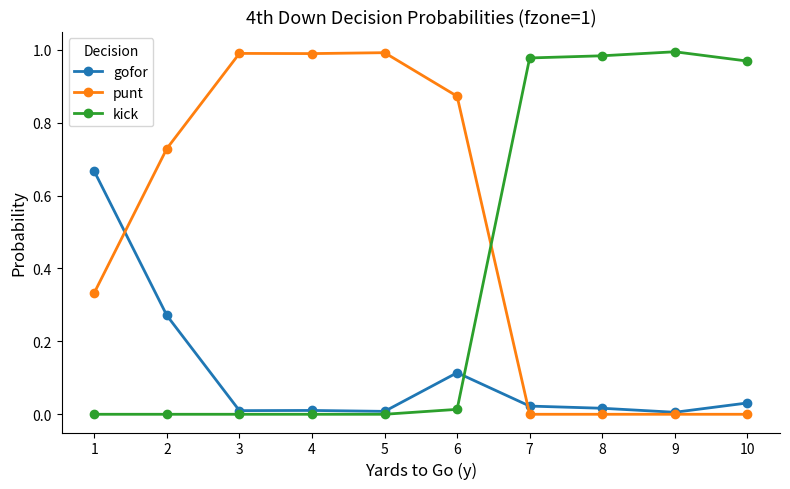

Rank the series by their average value, from highest to lowest.

punt, kick, gofor